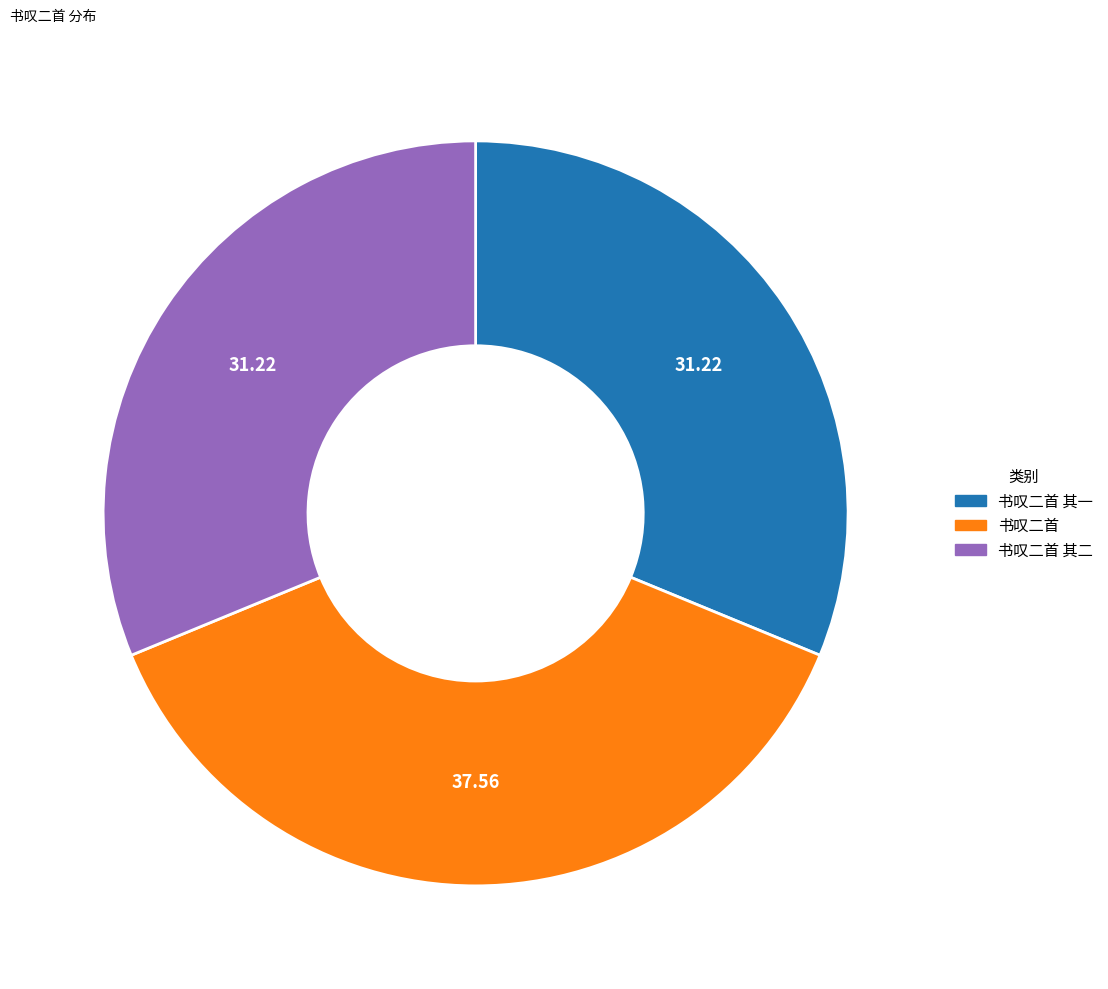

How many slices are in this pie chart?

3